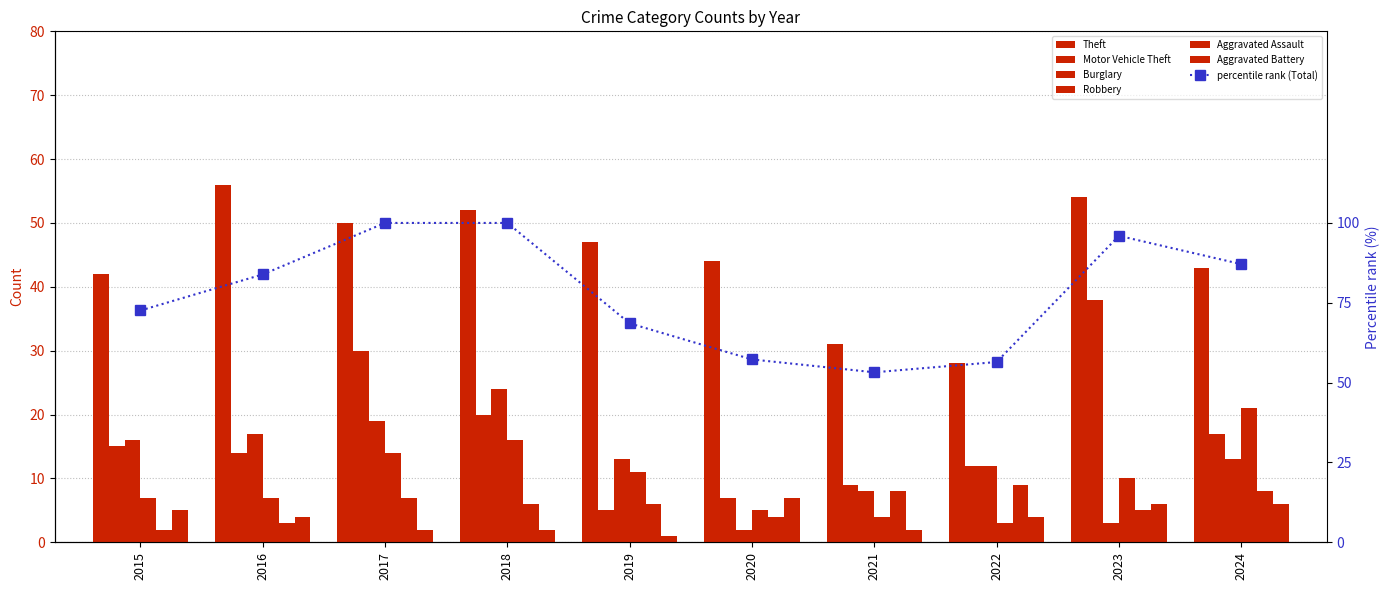

Count the Aggravated Assault values in the range 4 to 8.

7